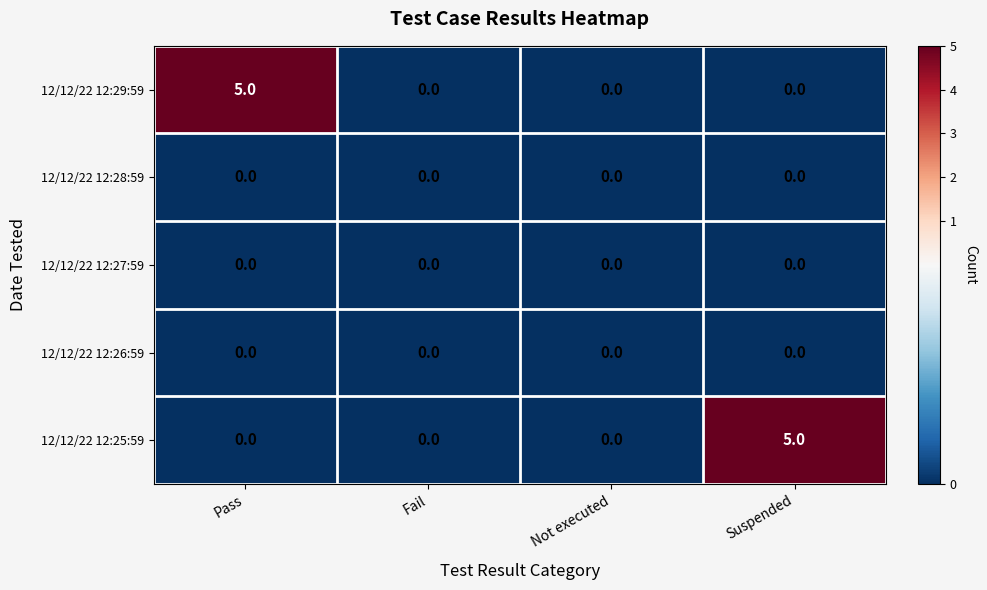

Which series changed the most between Not executed and Suspended?

12/12/22 12:25:59